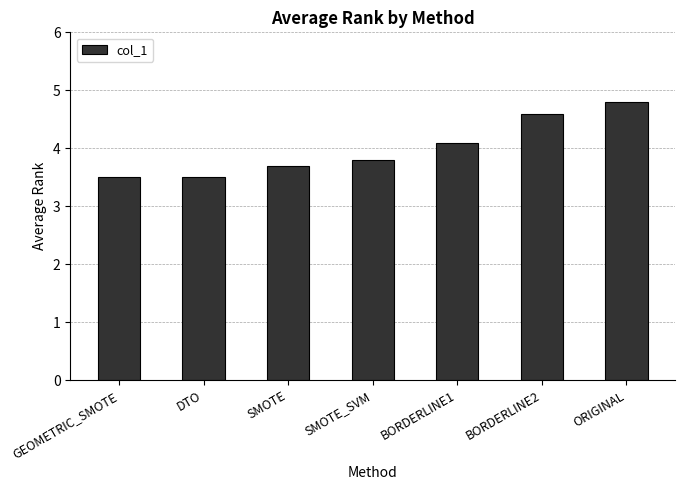

Approximately how many times larger is the value at ORIGINAL compared to SMOTE_SVM?

1.3